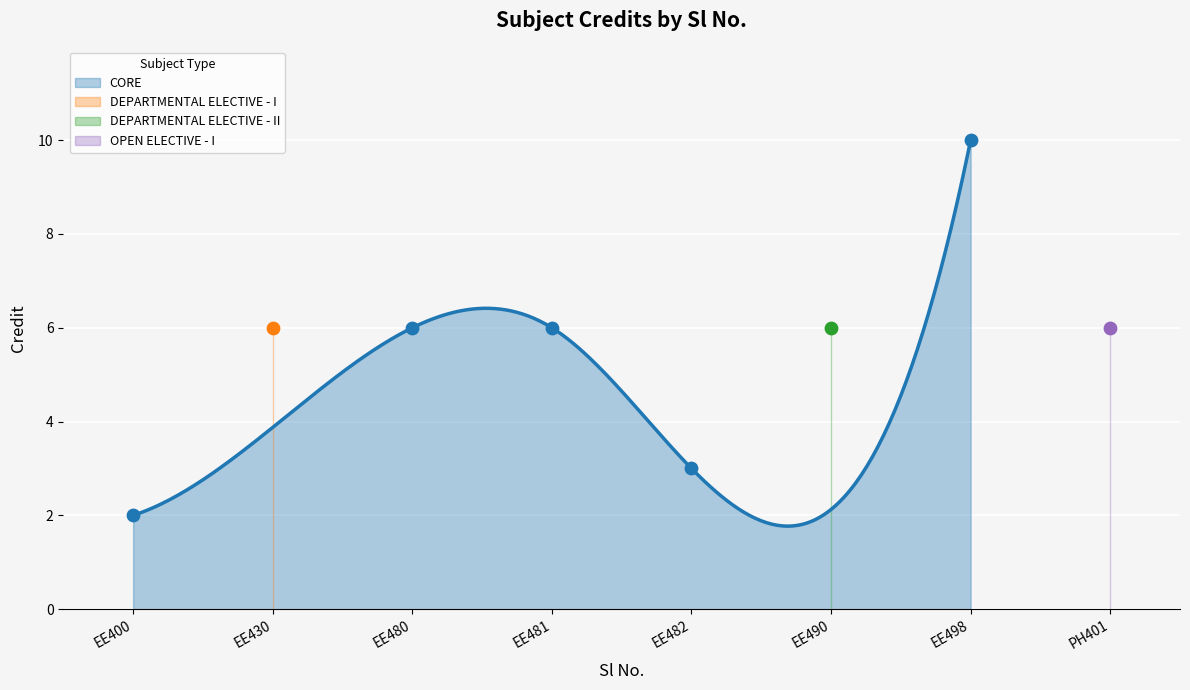

Between 1 and 7, which is larger?

7